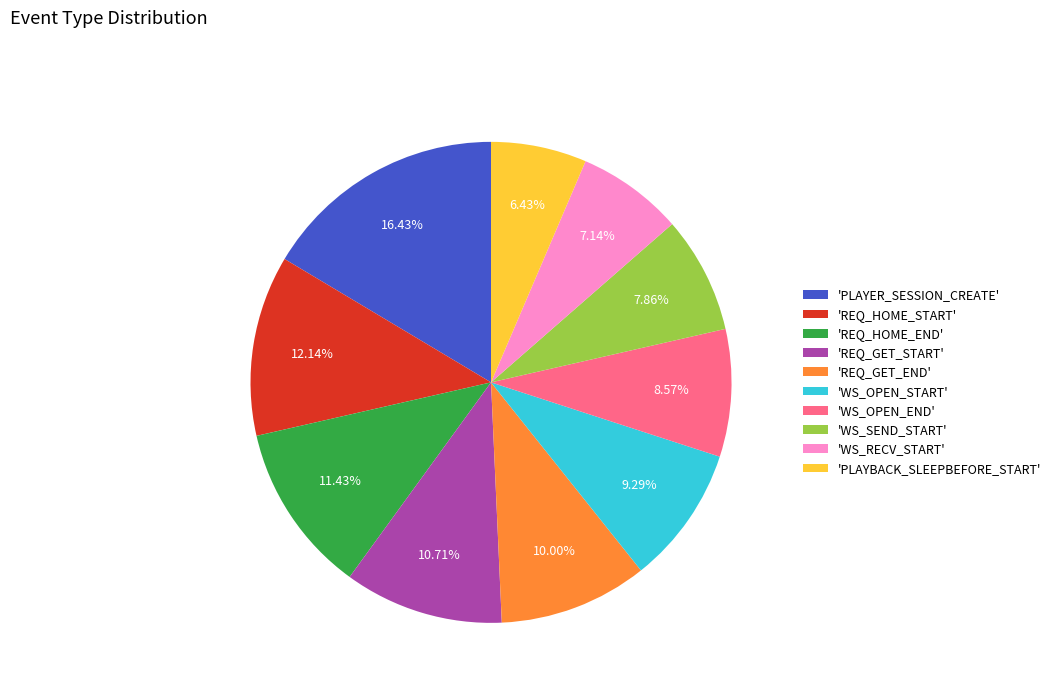

Rank the categories by value from highest to lowest.

'PLAYER_SESSION_CREATE', 'REQ_HOME_START', 'REQ_HOME_END', 'REQ_GET_START', 'REQ_GET_END', 'WS_OPEN_START', 'WS_OPEN_END', 'WS_SEND_START', 'WS_RECV_START', 'PLAYBACK_SLEEPBEFORE_START'